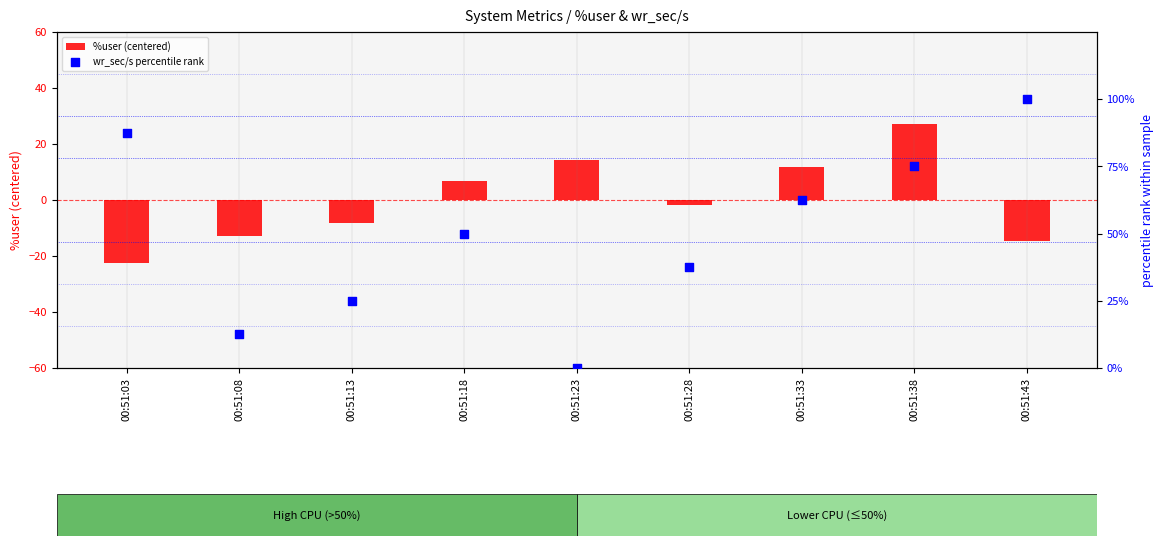

Which series has the largest total across all categories?

wr_sec/s percentile rank